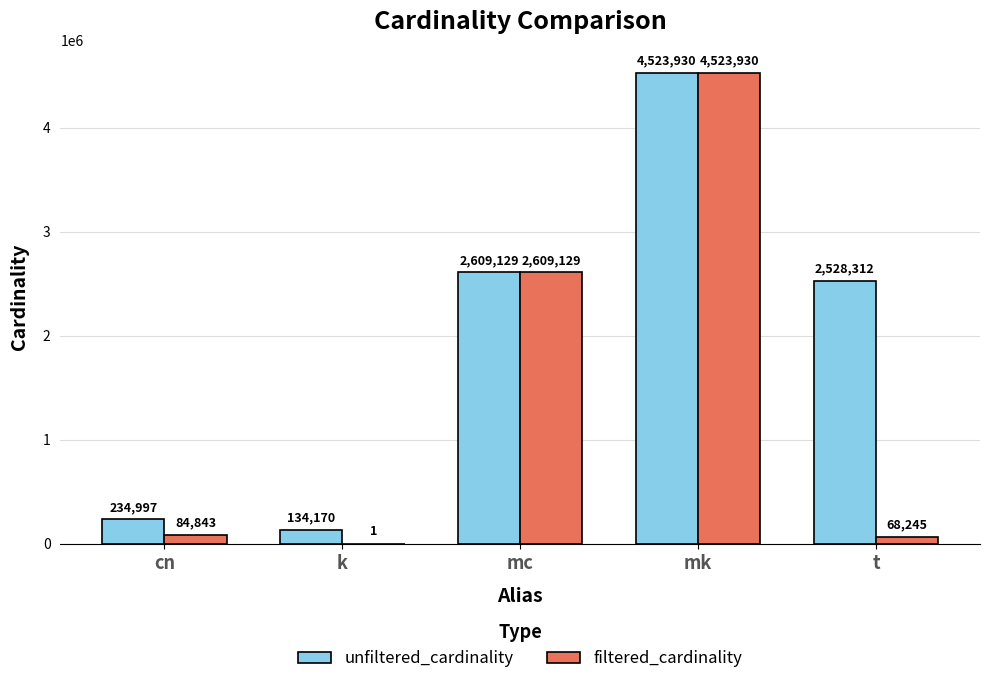

At which category is the sum across all series the highest?

mk